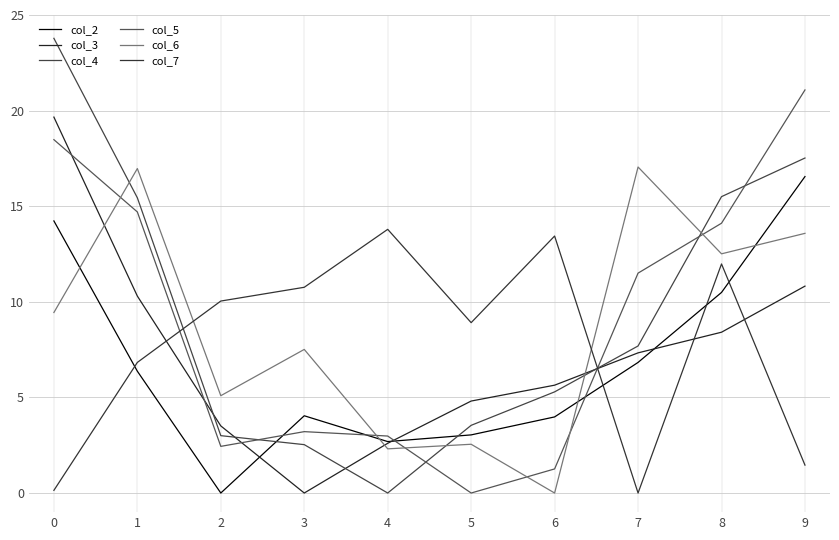

What is the average value of the col_5 series?

9.0